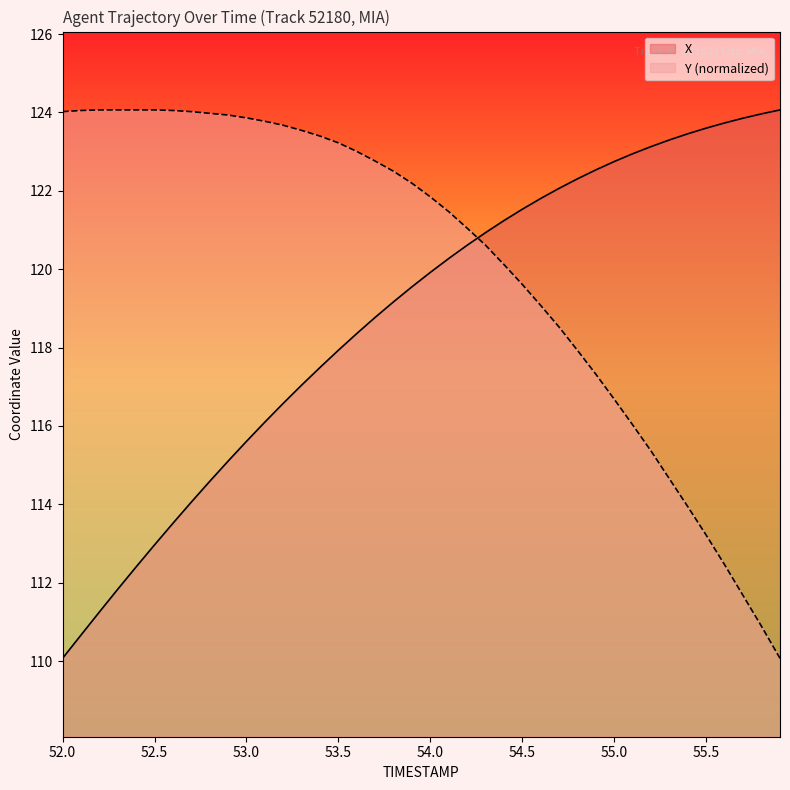

What is the maximum value for X?

124.1